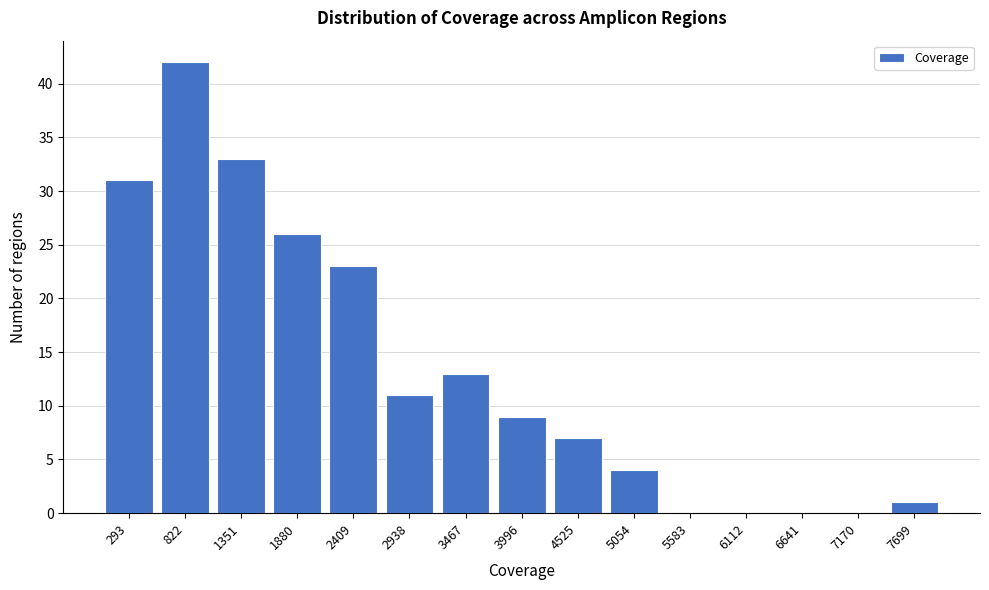

Reading right to left, what are all the values shown in this chart?

7699=1	7170=0	6641=0	6112=0	5583=0	5054=4	4525=7	3996=9	3467=13	2938=11	2409=23	1880=26	1351=33	822=42	293=31